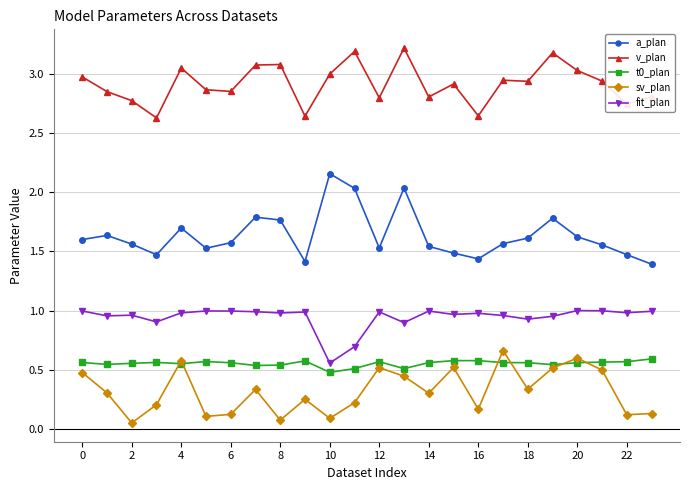

How many interior local peaks does the sv_plan series have?

7